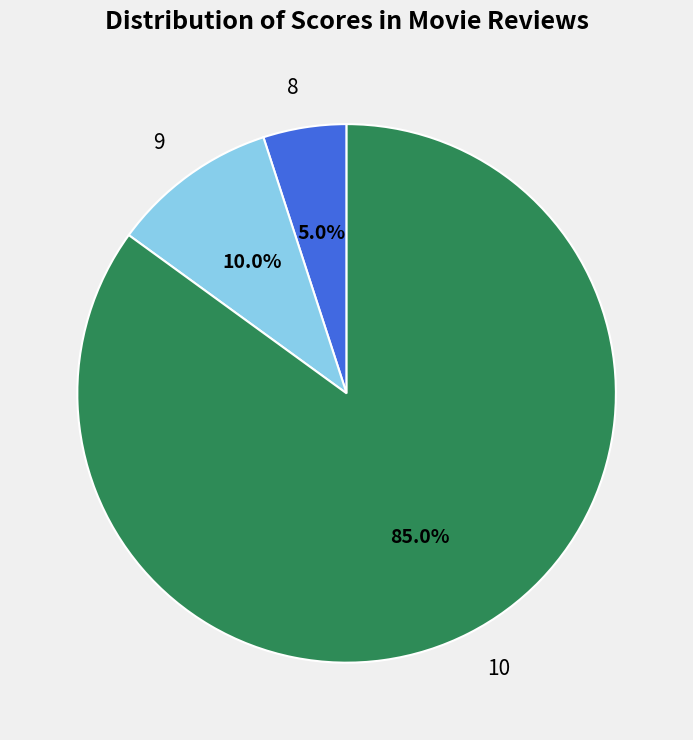

Which slice is the largest?

10